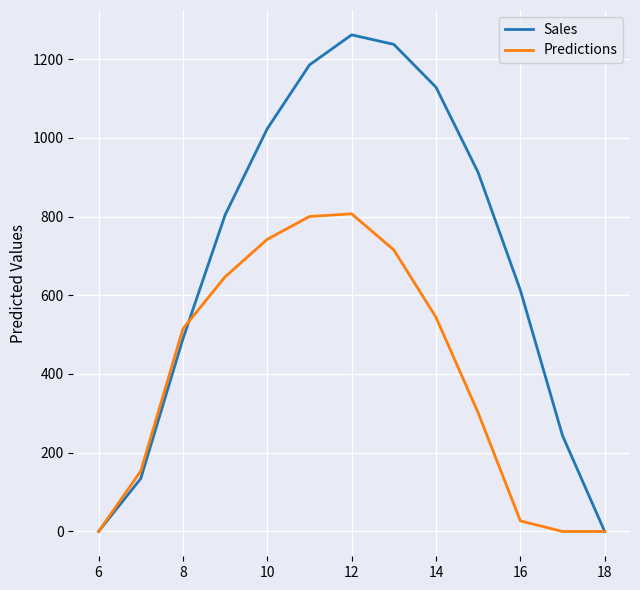

Which series has the largest range (max minus min)?

Sales